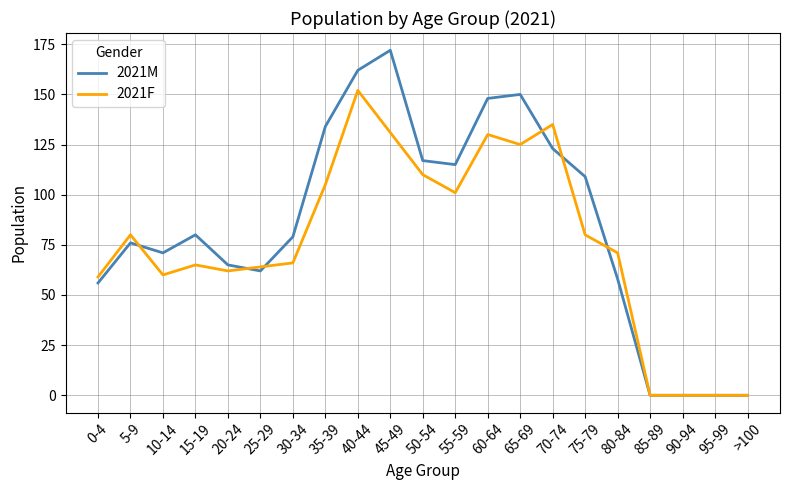

Between 55-59 and 75-79, which series saw the biggest shift?

2021F